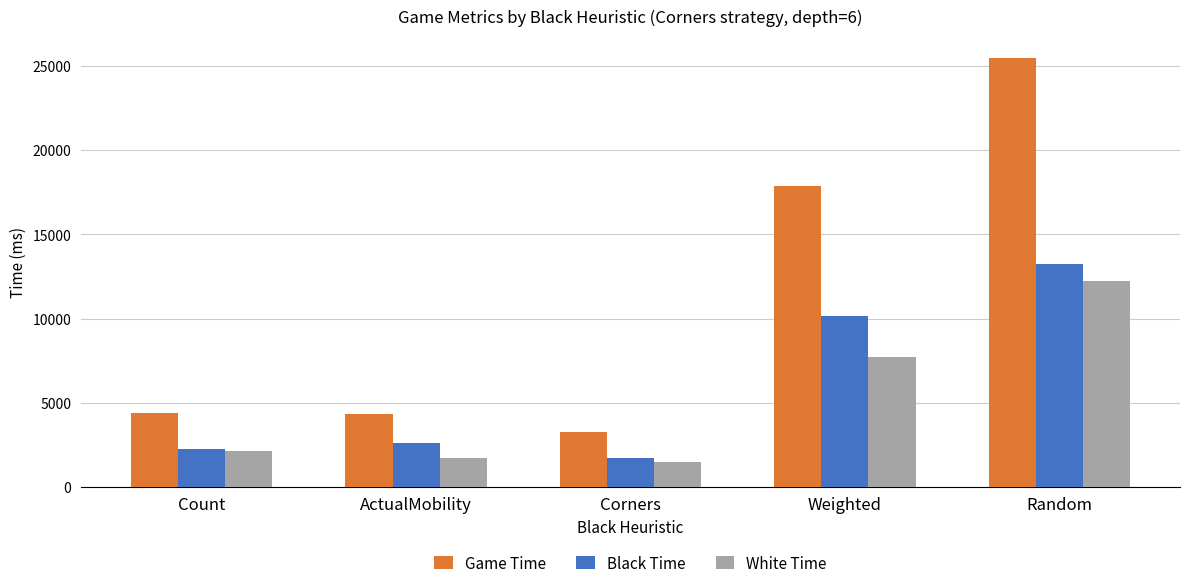

Which series changed the most between Count and Random?

Game Time